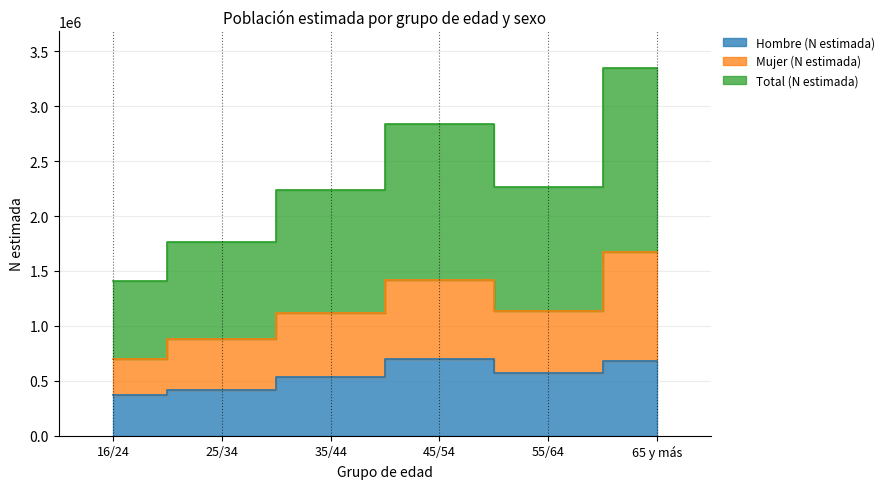

Read the Hombre (N estimada) value at 35/44, to the nearest 50.

533950